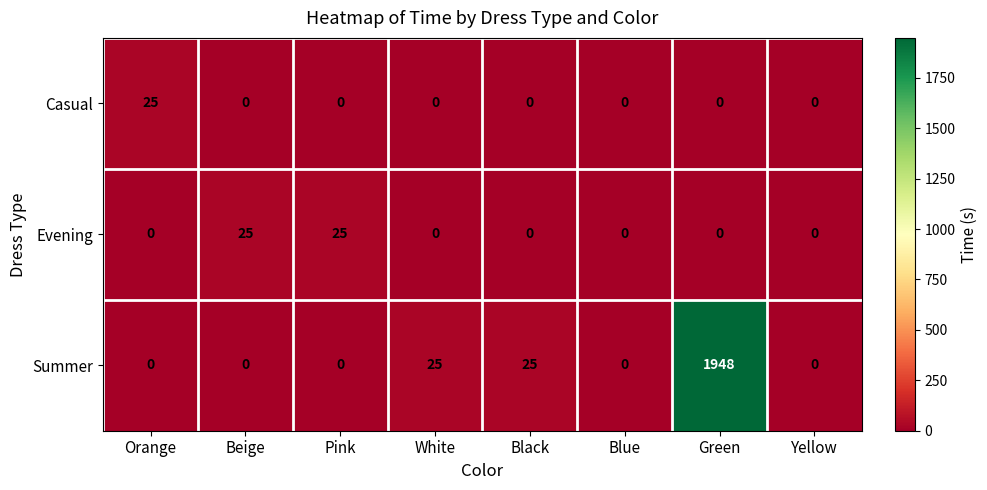

Is it true that Casual equals 25 at Orange?

True